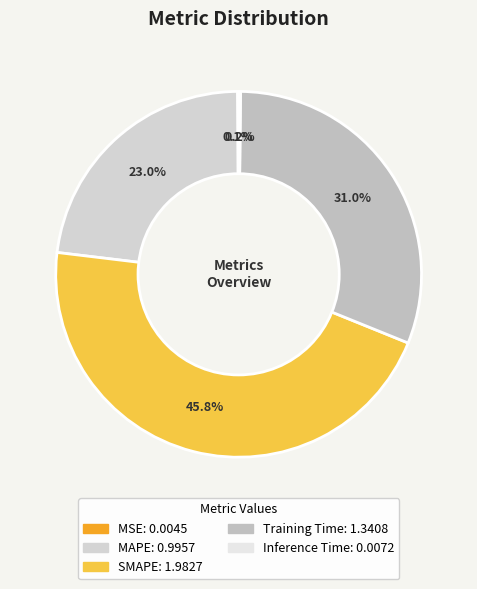

What percentage is NOT represented by Training Time?

69.0%